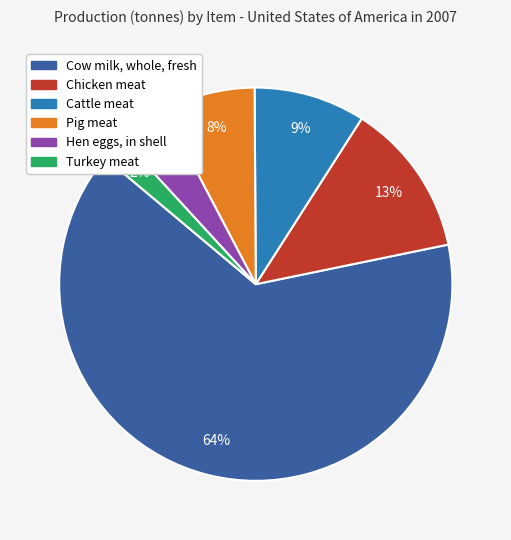

Which category has the smallest portion of the pie?

Turkey meat